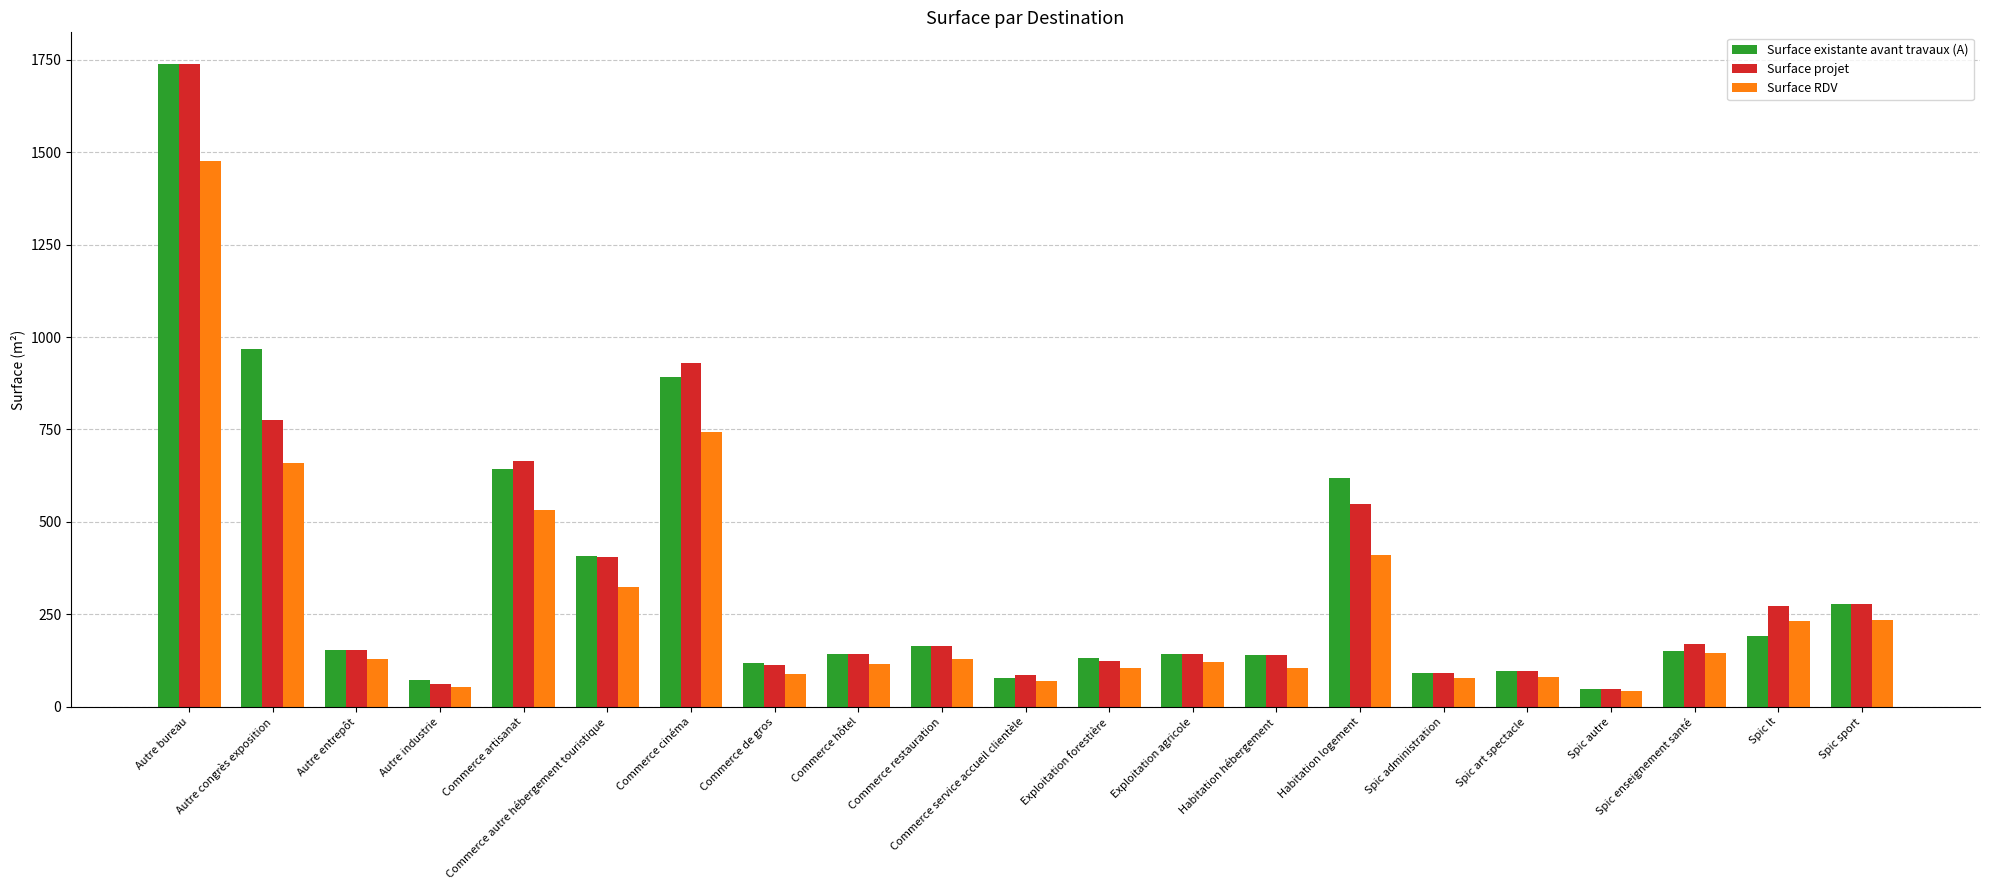

How many values in the Surface RDV series exceed 129?

11